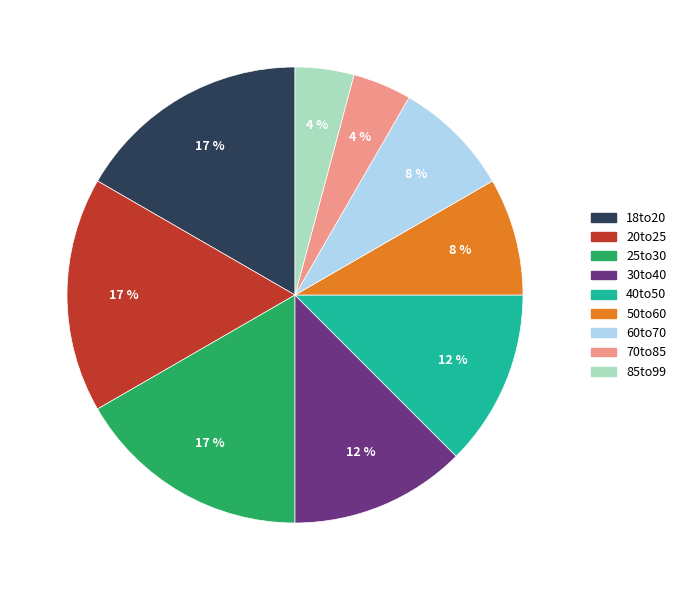

How many slices are in this pie chart?

9